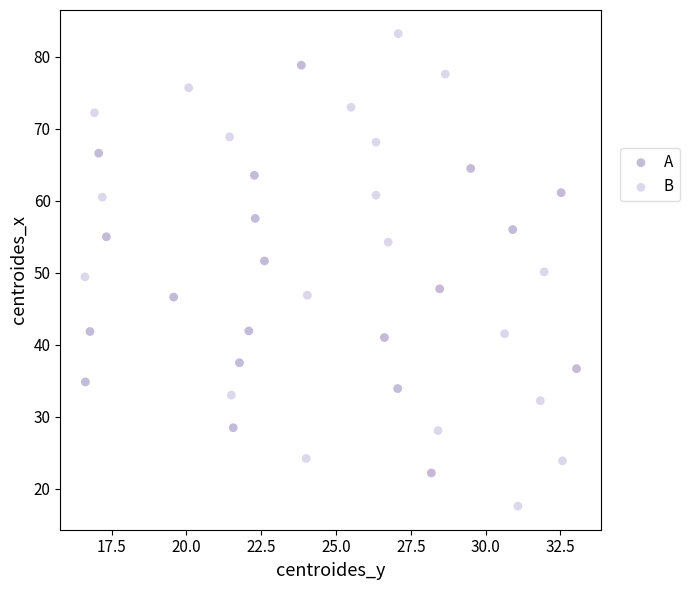

Which series reaches the minimum Y coordinate?

B